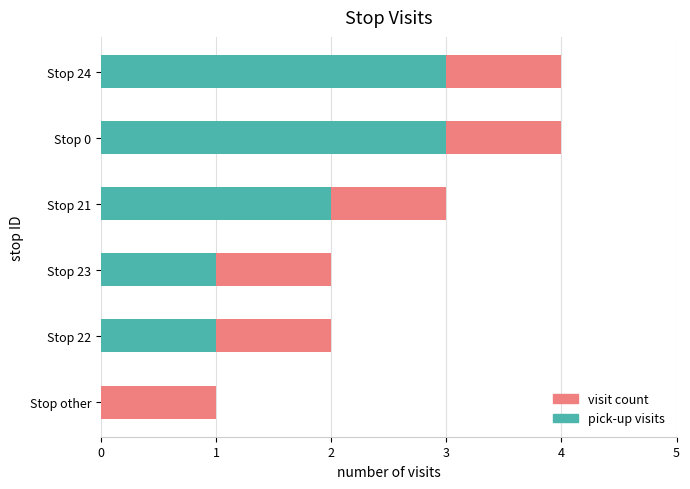

How many values in the pick-up visits series exceed 2?

2